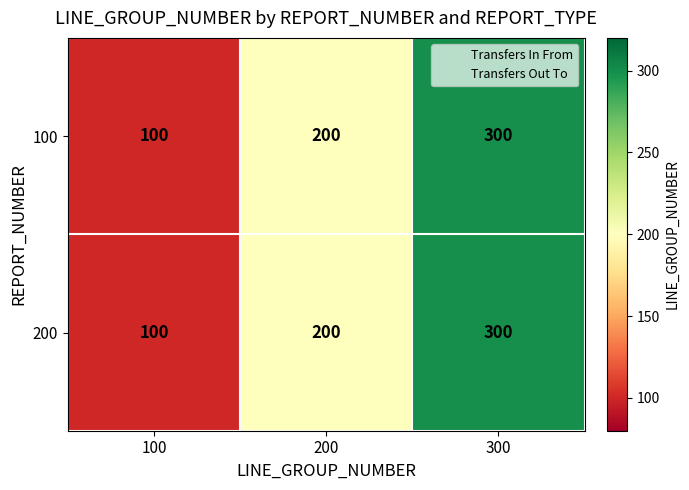

At which category is the sum across all series the highest?

300